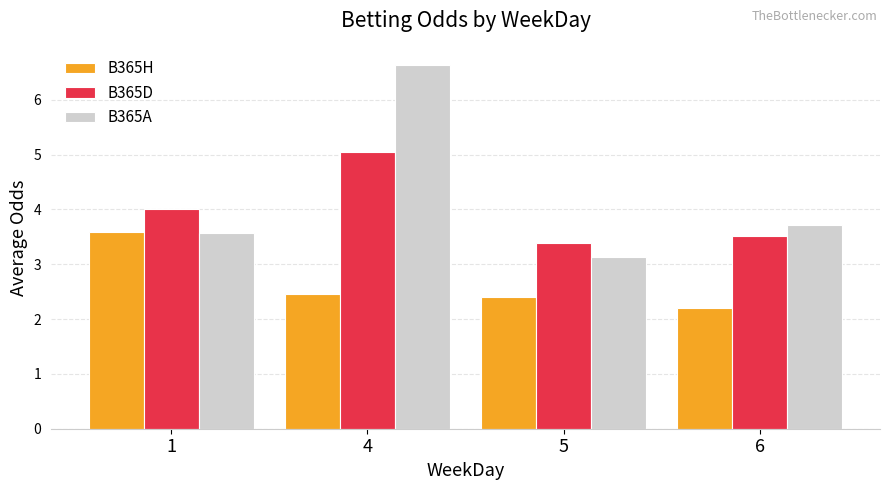

Is the value of B365H at 1 greater than the value of B365D at 4?

No